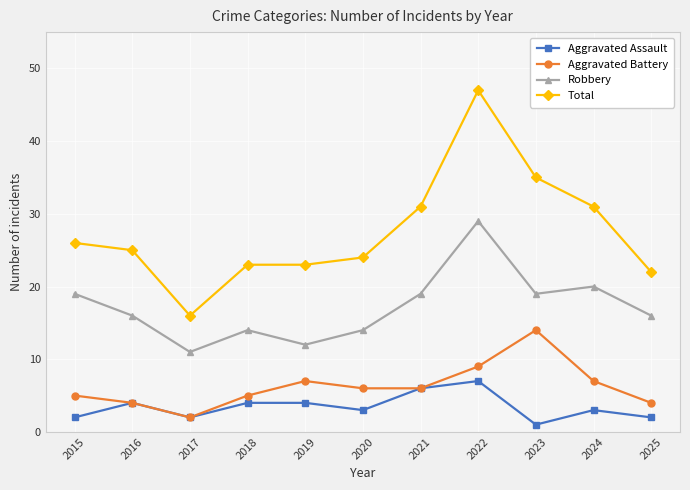

What is the minimum value shown in the chart?

1